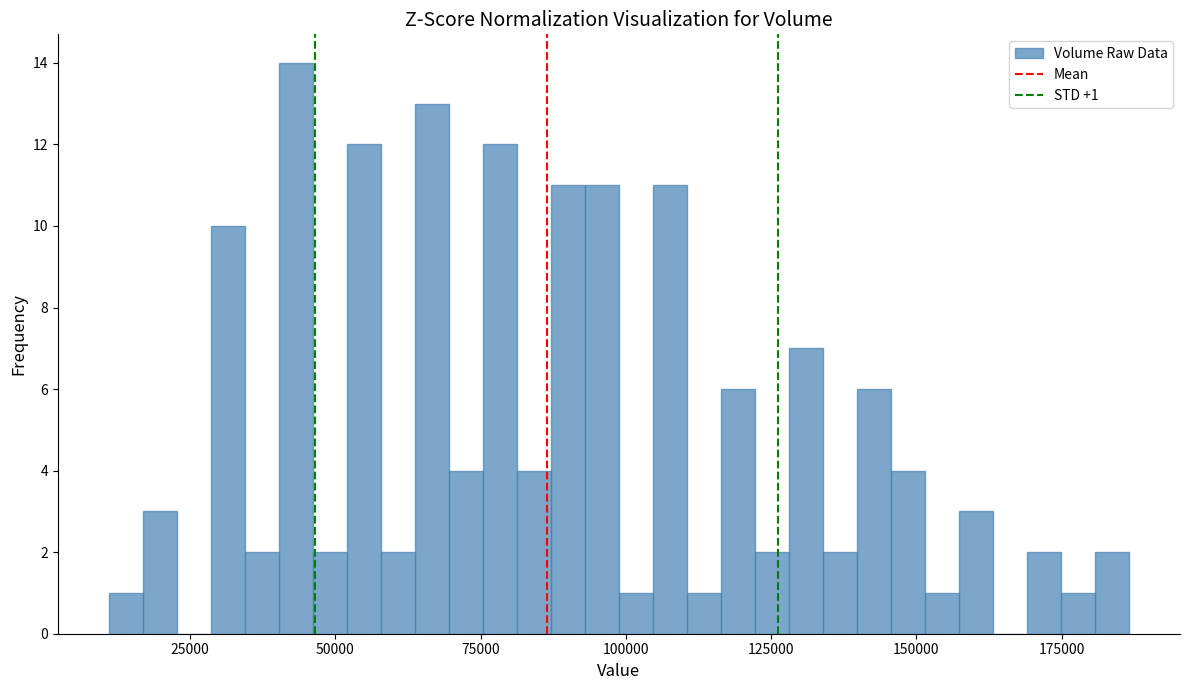

Around what value on the x-axis is the tallest bar? Give the approximate position of its centre, as read against the axis.

45000